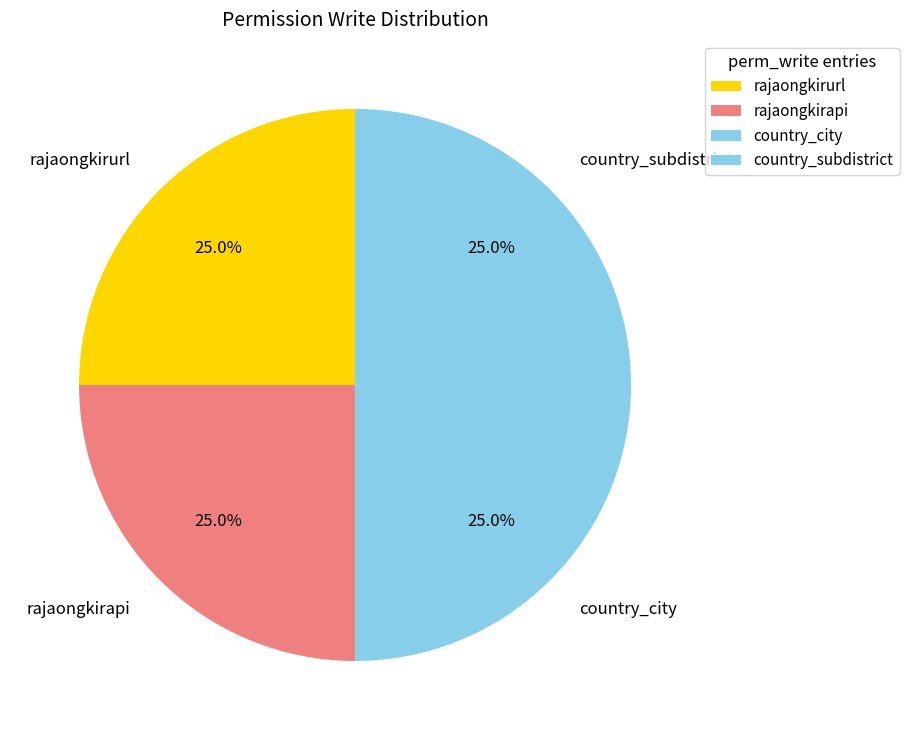

Approximately how many times larger is the value at rajaongkirapi compared to country_subdistrict?

1.0